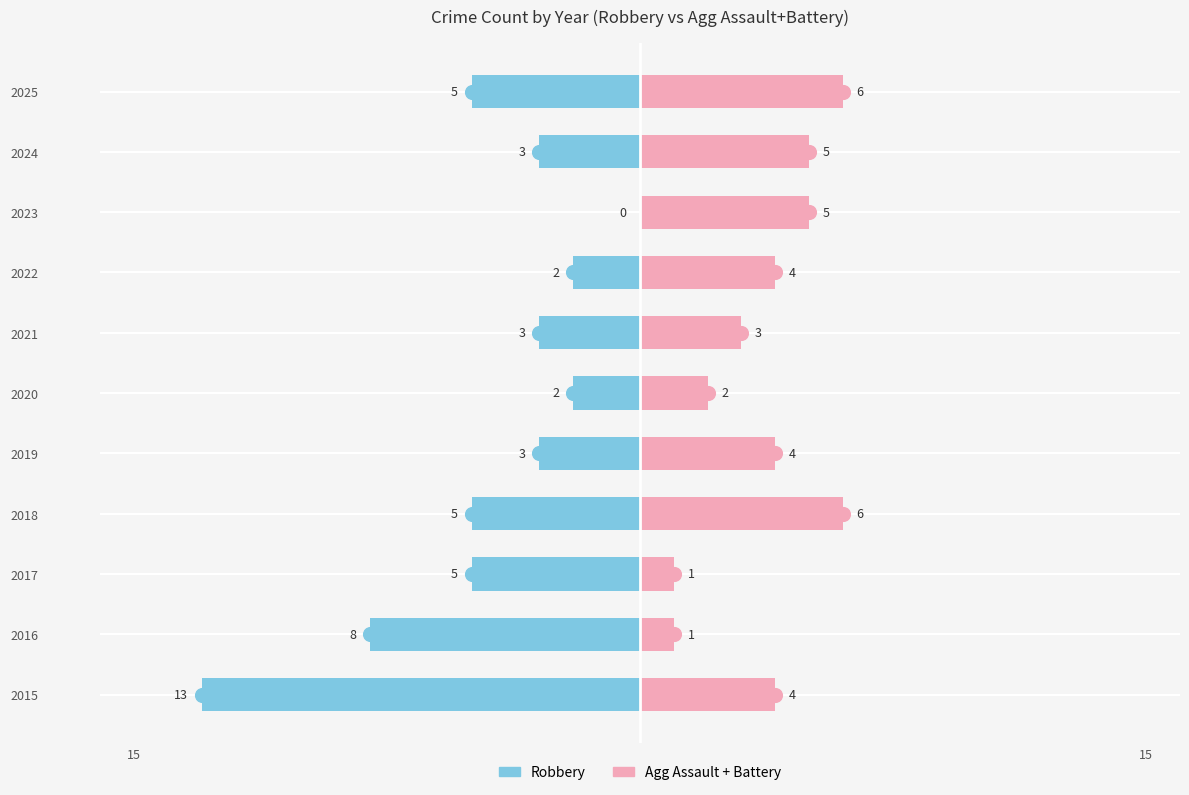

Is it true that Agg Assault+Battery equals 10 at 2025?

False